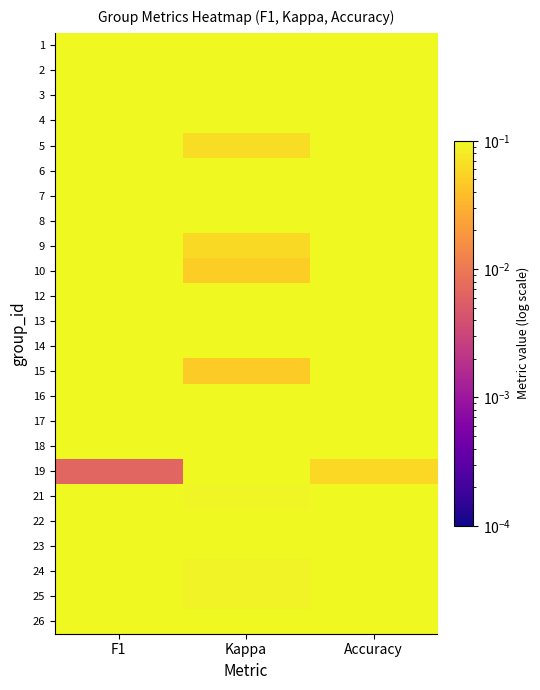

Which label corresponds to the smallest value in the chart?

F1